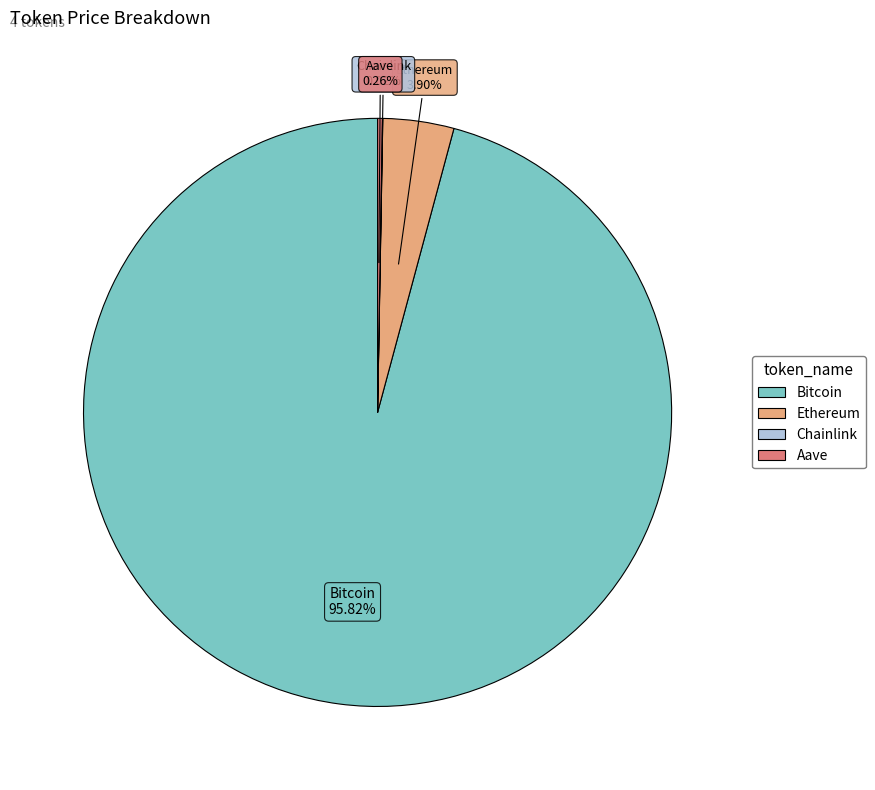

Combined, do Ethereum and Bitcoin account for over 50%?

Yes